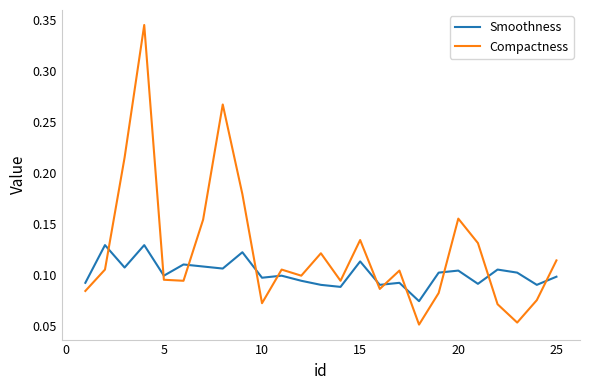

How many series are shown in this chart?

2